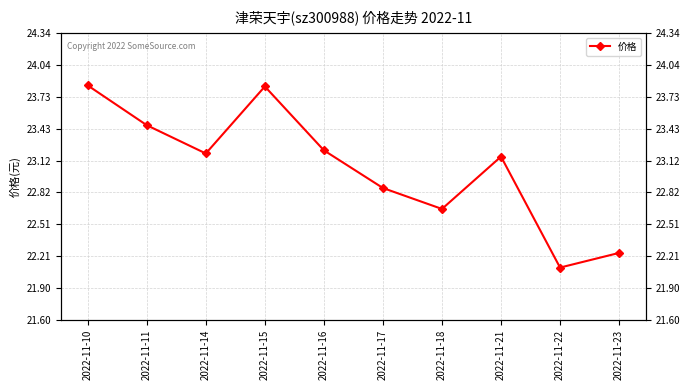

What is the value of the 6th point from the left?

22.9